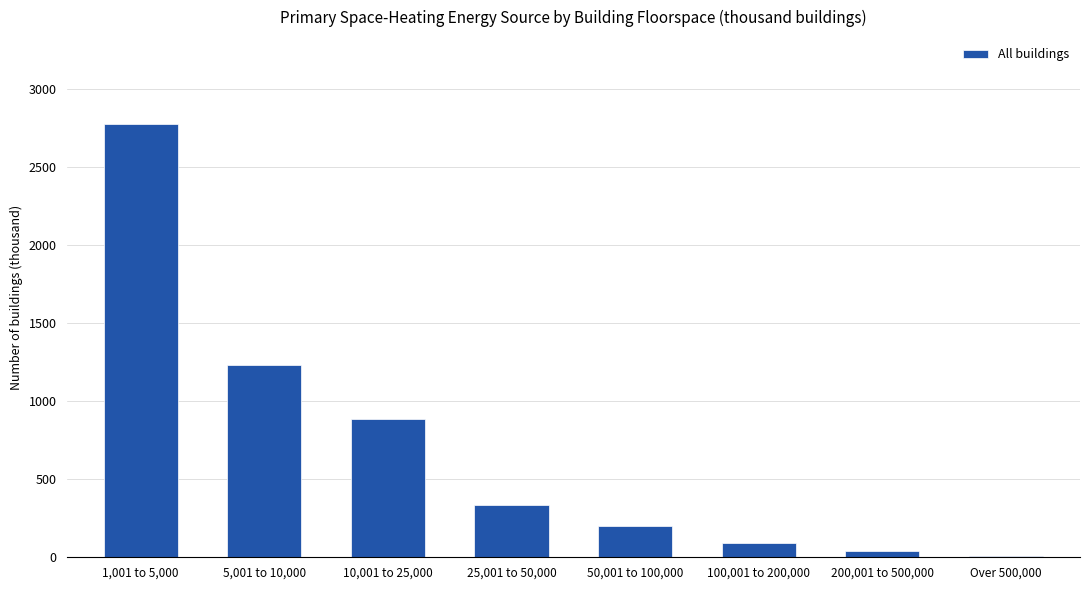

At which category does the chart reach its peak across all series?

1,001 to 5,000